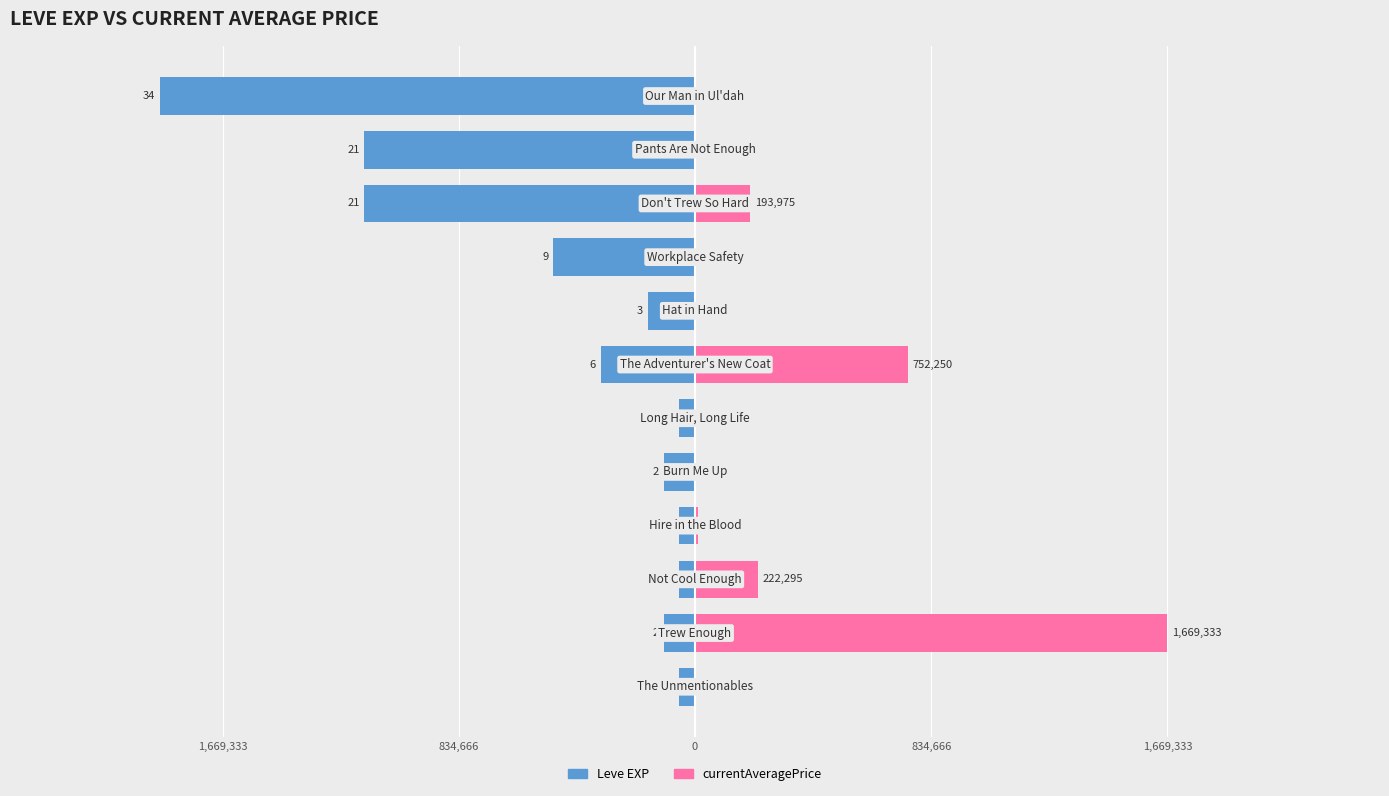

What is the greatest value displayed?

1669333.0